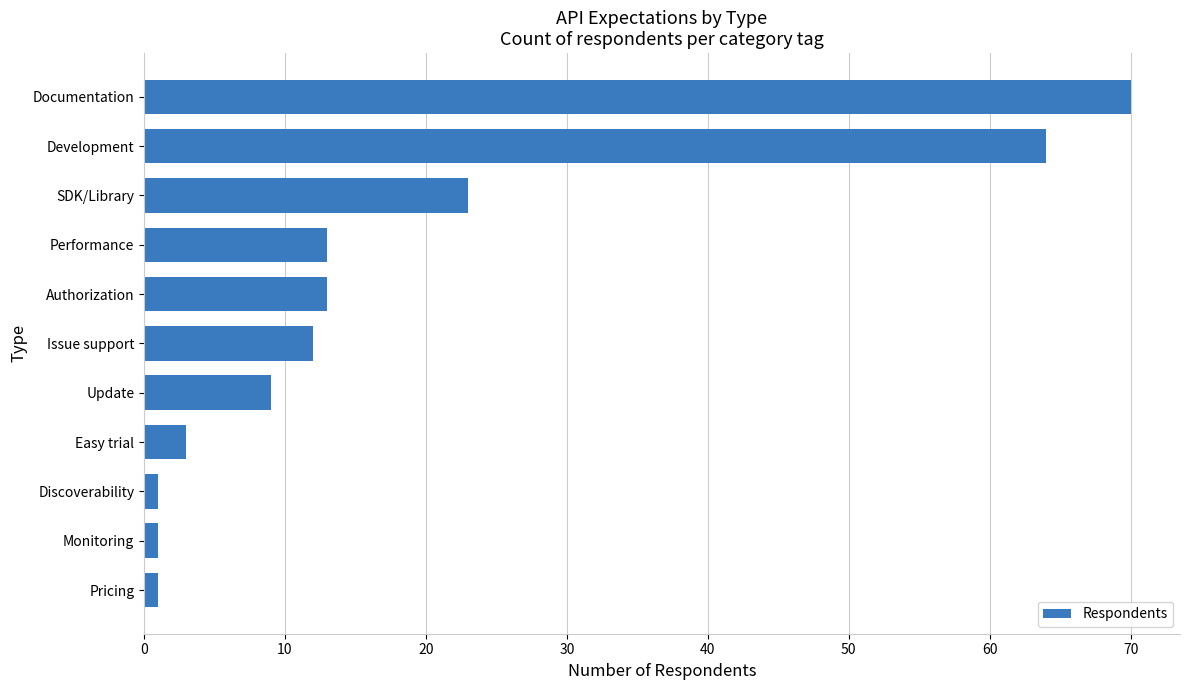

The chart shows a value of 90 at Development. True or false?

False